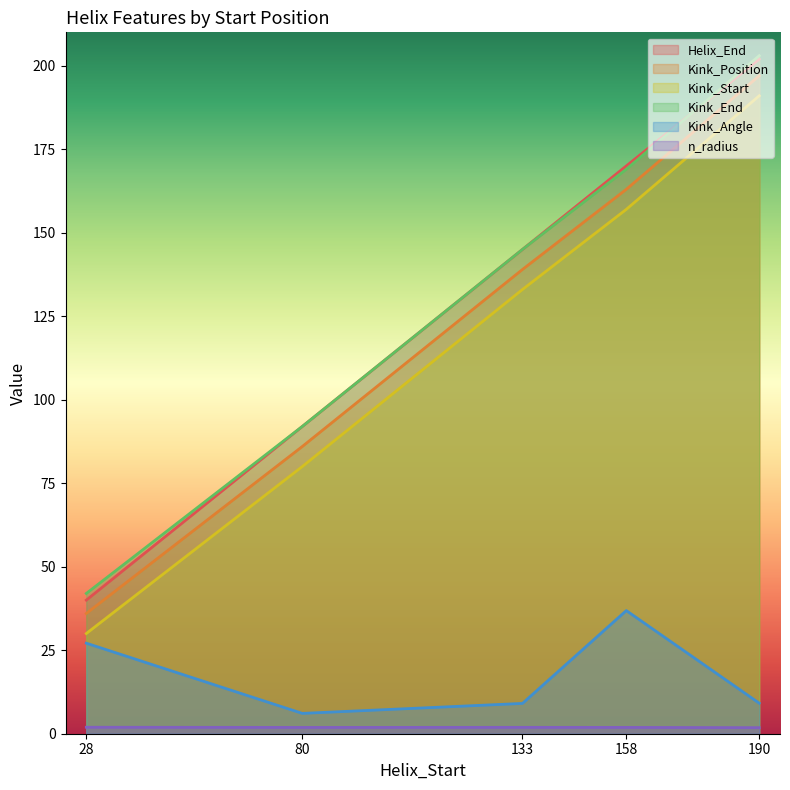

What is the sum of all Kink_Angle values?

88.3